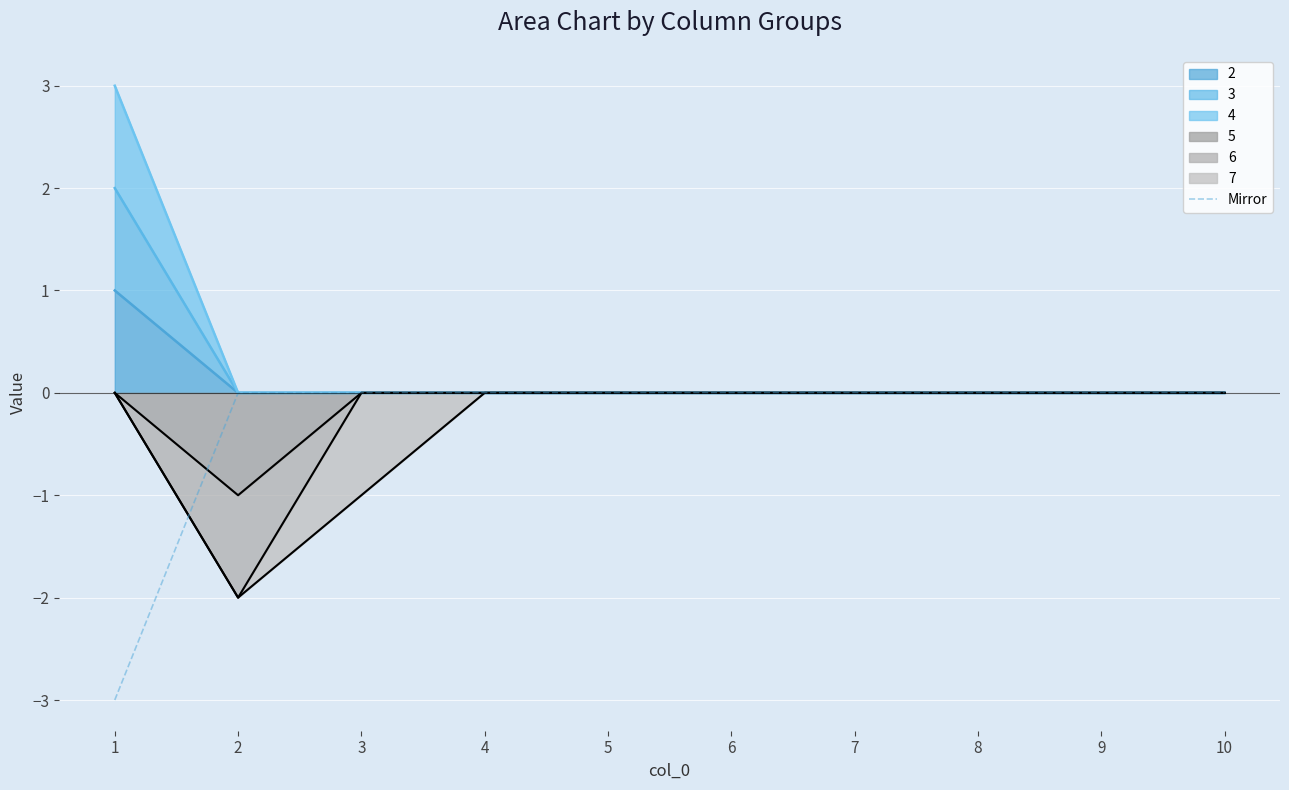

What is the sum of all values?

-3